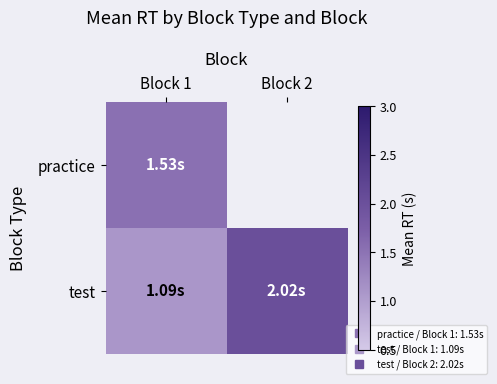

What is the difference between the test values at Block 1 and Block 2?

0.9